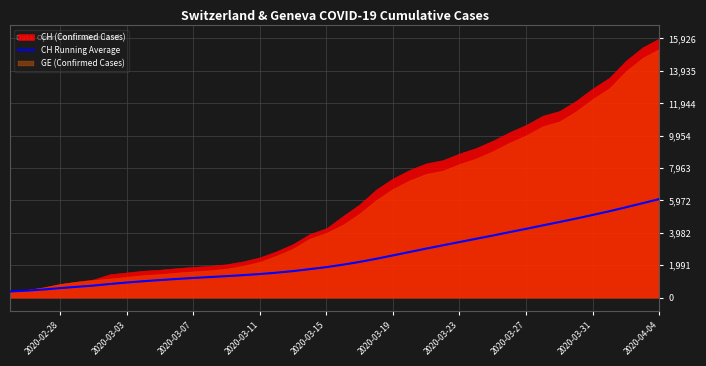

What is the highest value of the CH Running Average series?

6053.3